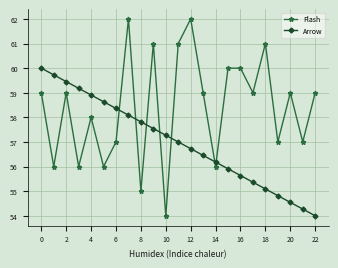

Which series has the largest total across all categories?

Flash